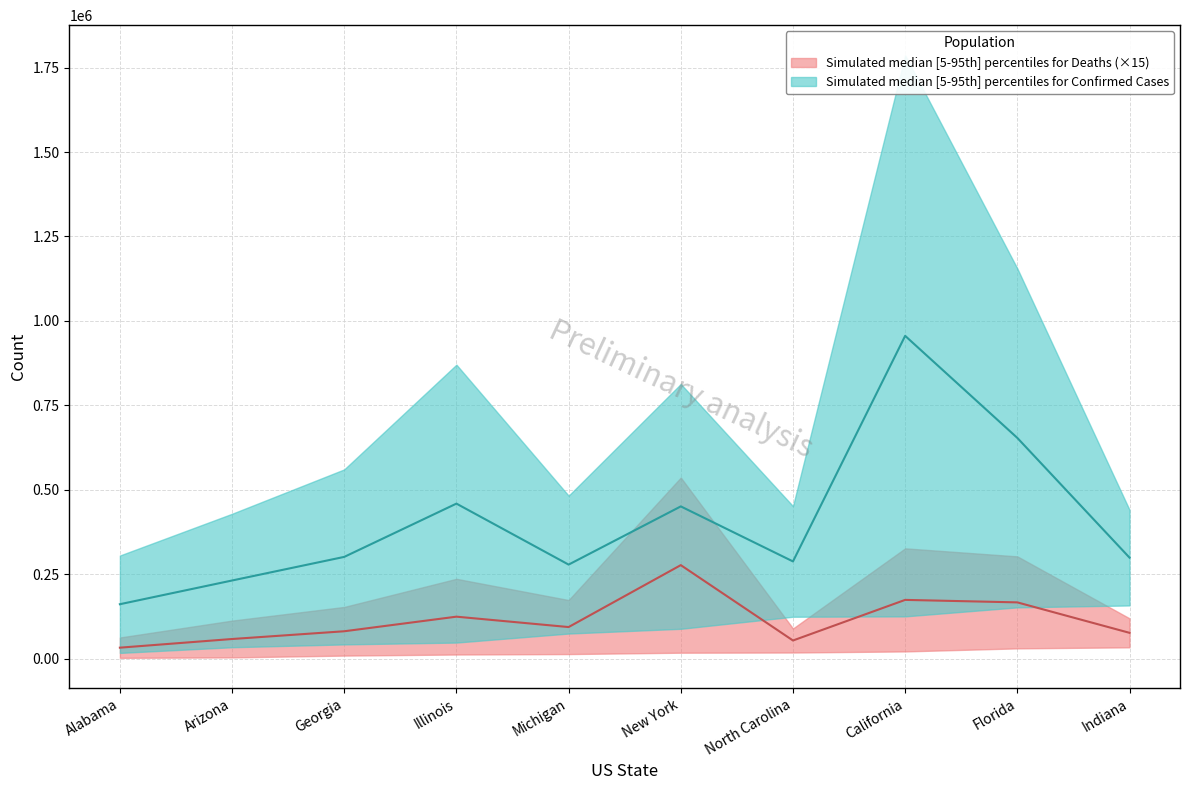

True or false: Deaths_upper and Confirmed_upper intersect in this chart.

False